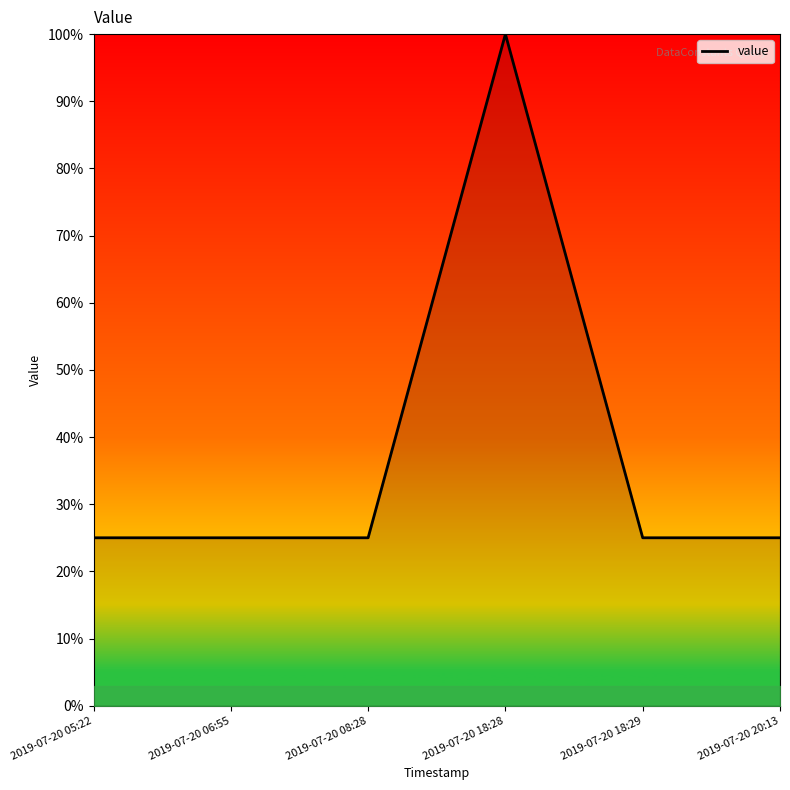

The value at 2019-07-20 06:55 is 25. True or false?

True